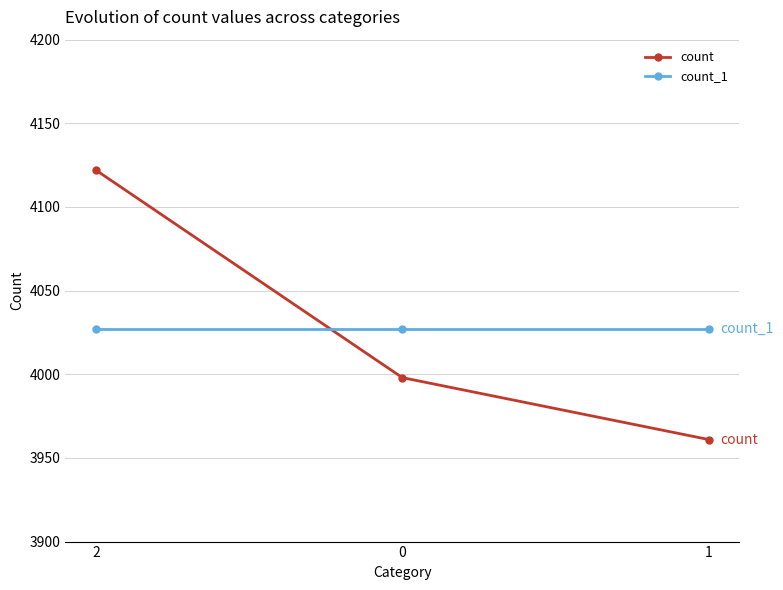

What position from the right is 0?

2